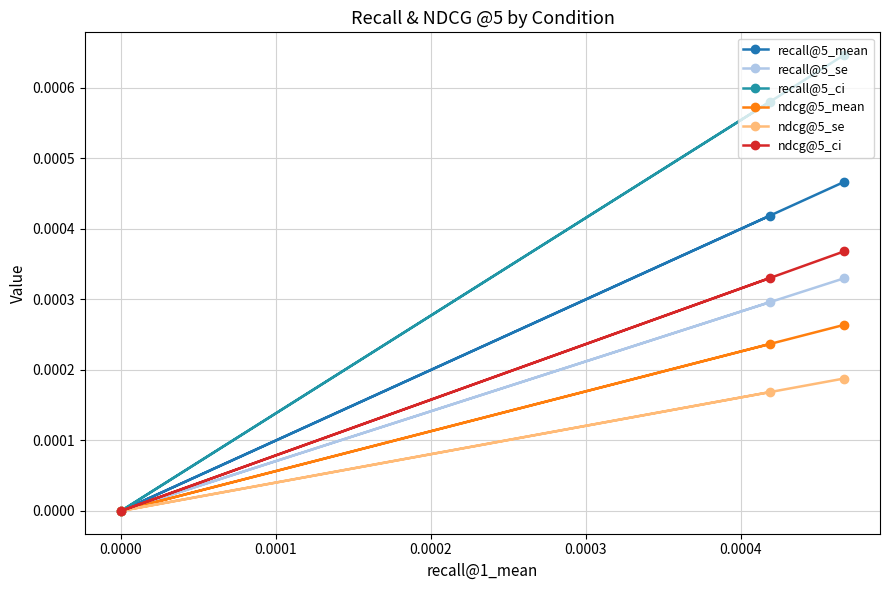

Which series has the widest spread of values?

recall@5_ci